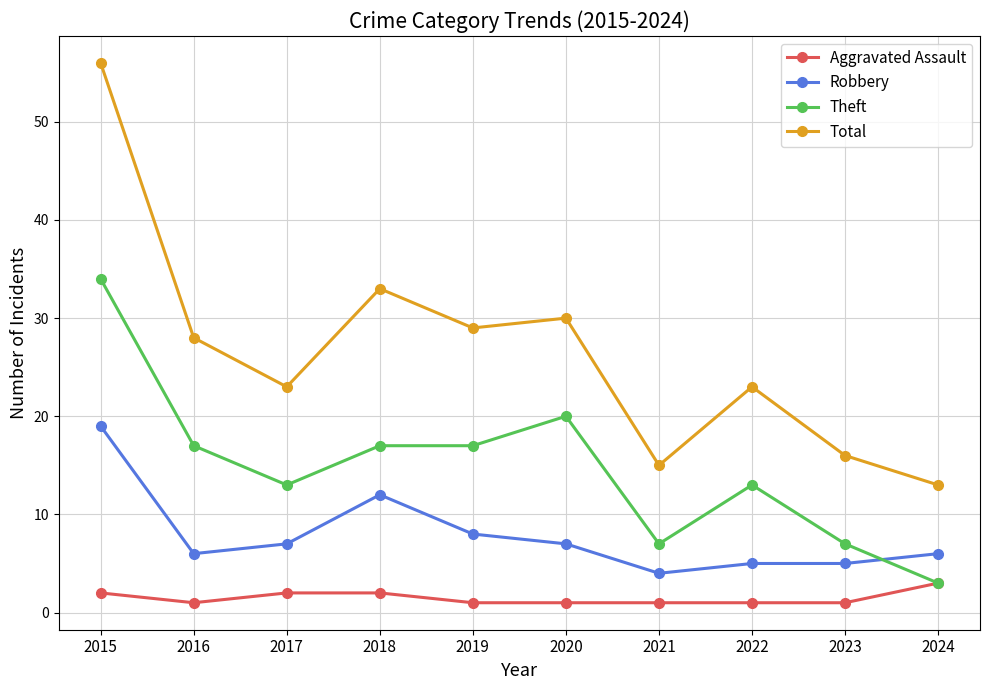

How many data points does each series have?

10